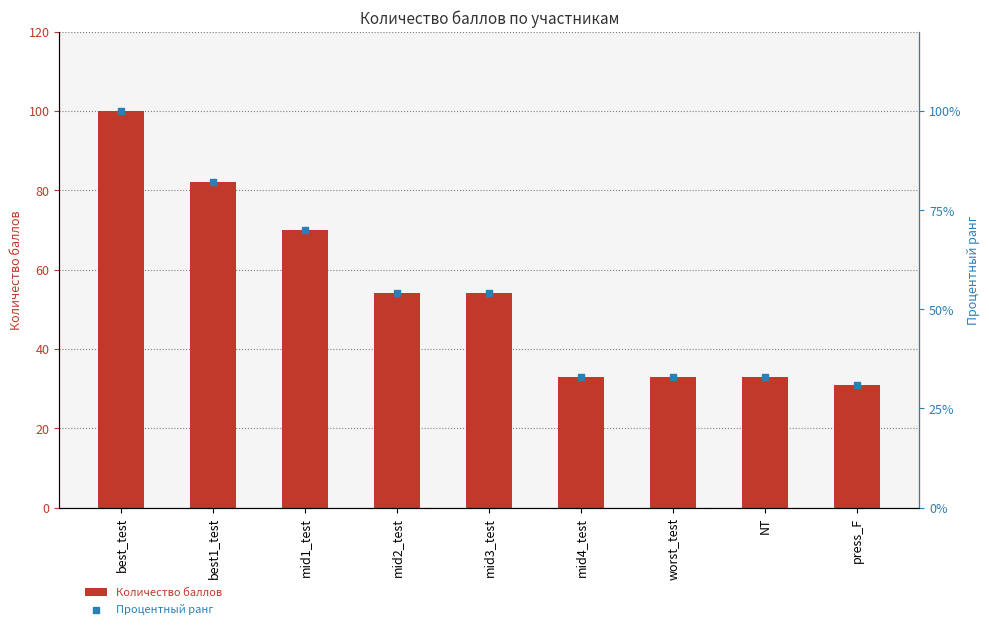

Is the value of Количество баллов at mid2_test greater than the value of Процентный ранг at best_test?

No